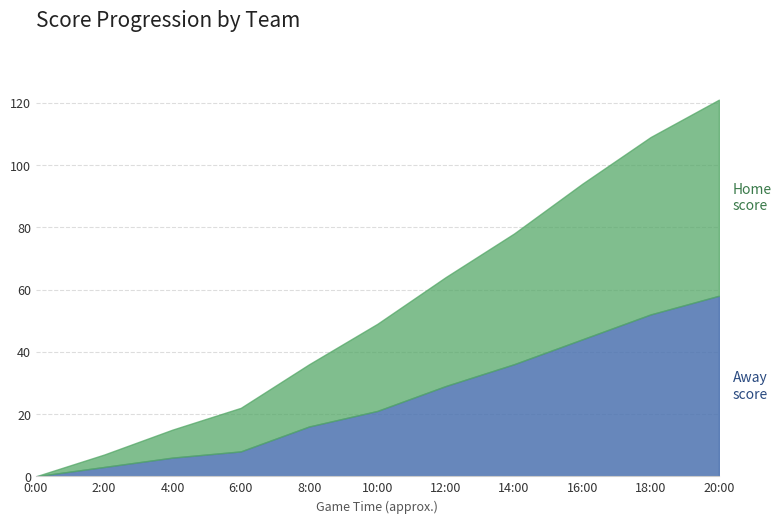

Rank the series by their average value, from lowest to highest.

Away, Home